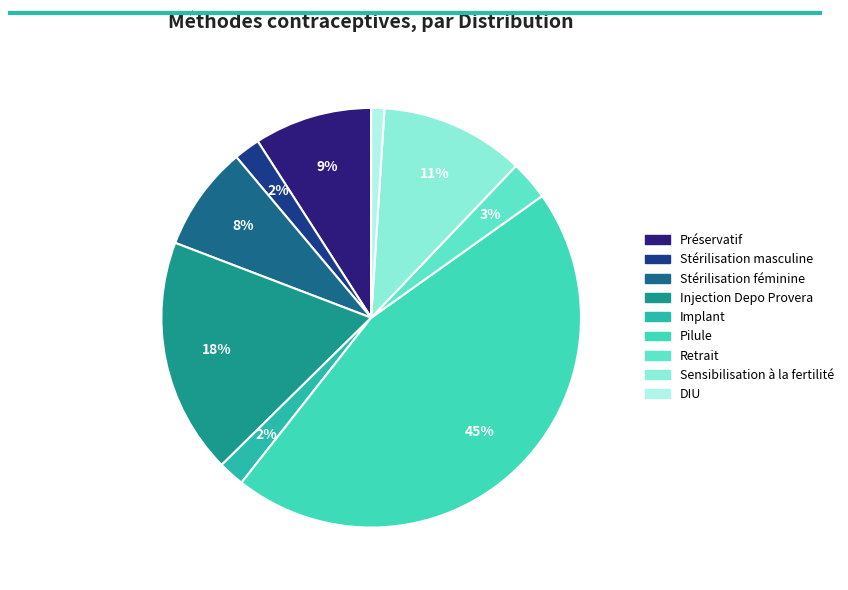

The DIU slice represents 13% of the pie. True or false?

False